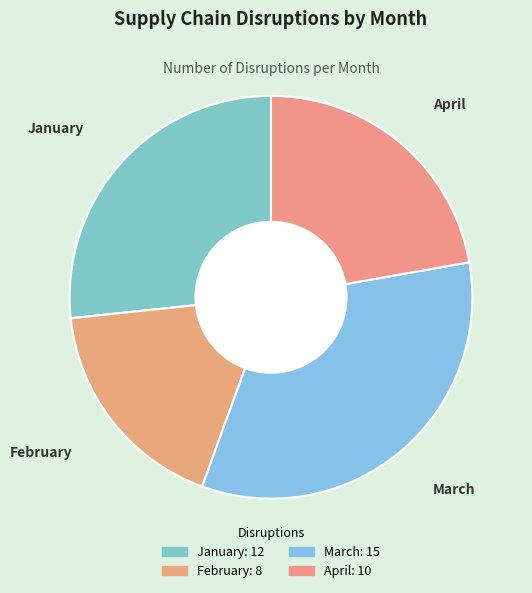

True or false: February accounts for 18% of the total.

True